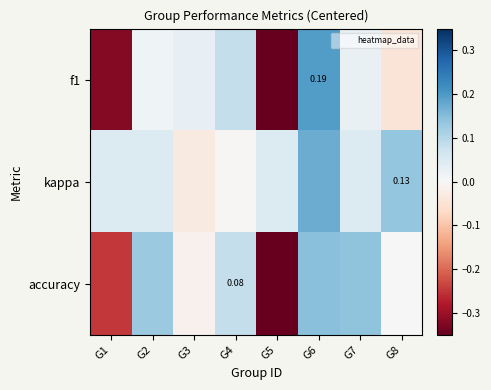

Is it true that f1 equals -0.3 at G1?

True